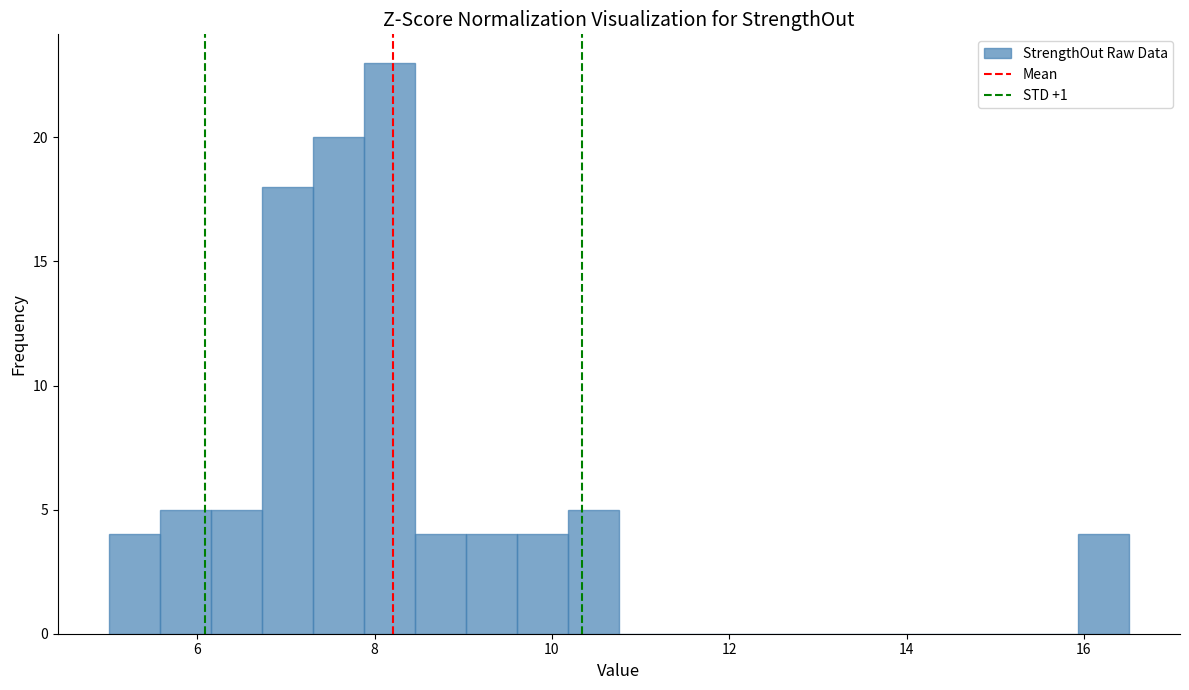

Read against the x-axis, roughly where is the centre of the tallest bar?

8.2